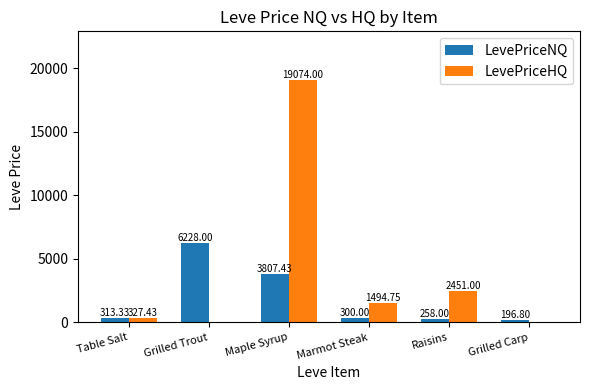

Which series changed the most between Raisins and Grilled Carp?

LevePriceHQ